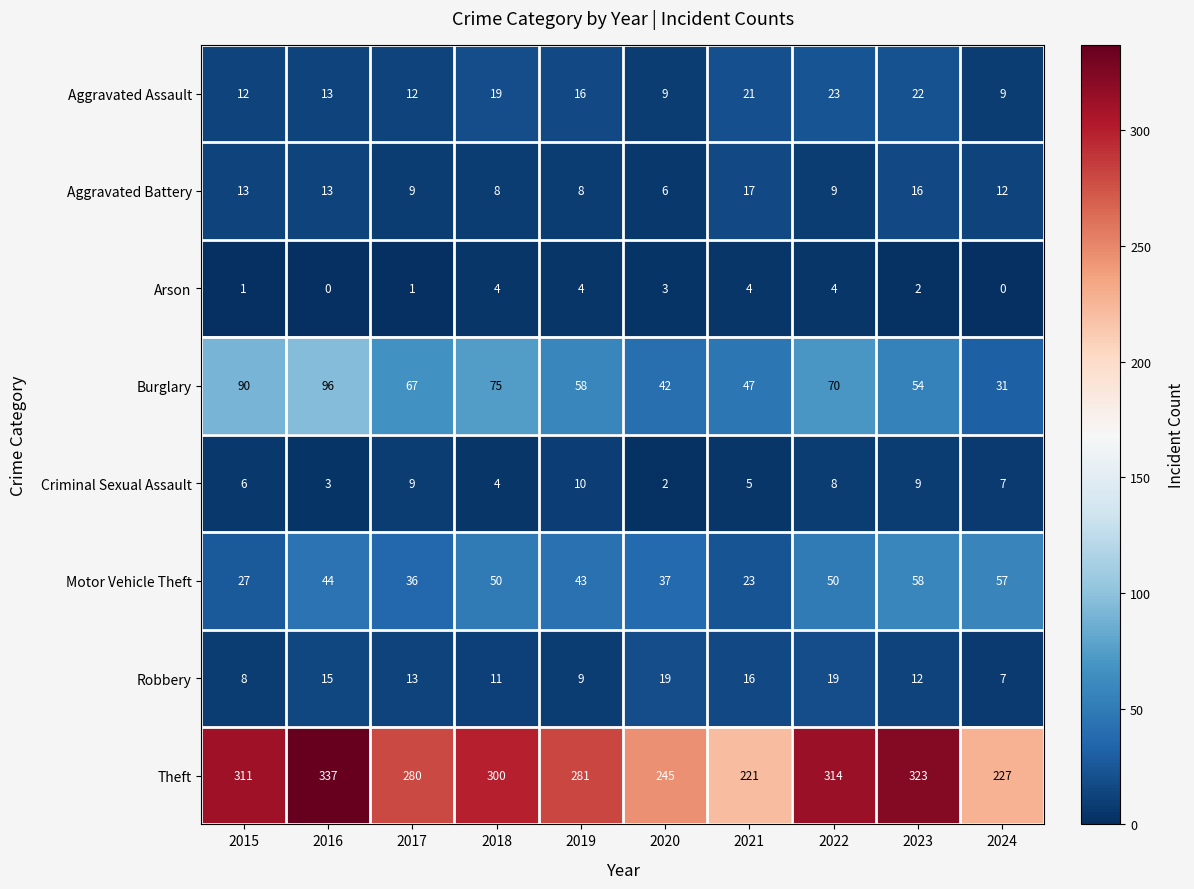

Which series has the largest range (max minus min)?

Theft